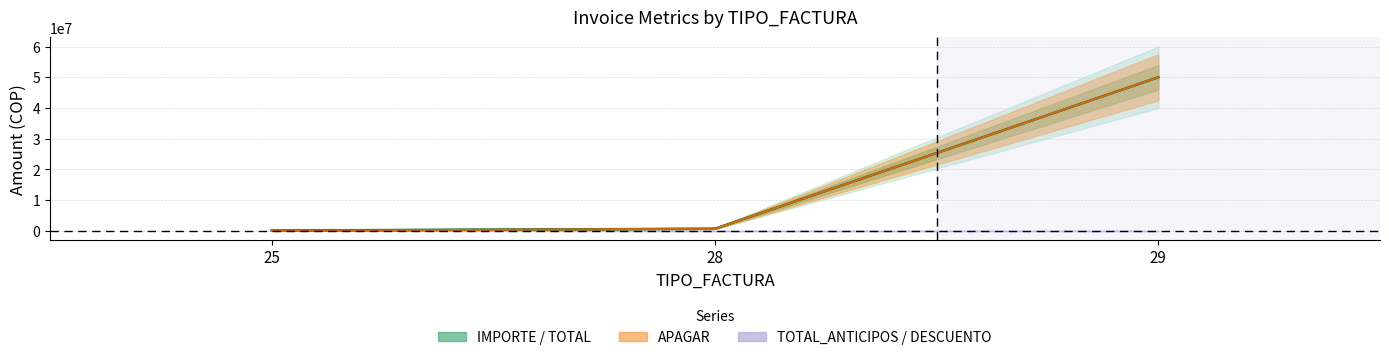

At which label does APAGAR first exceed 730000?

29